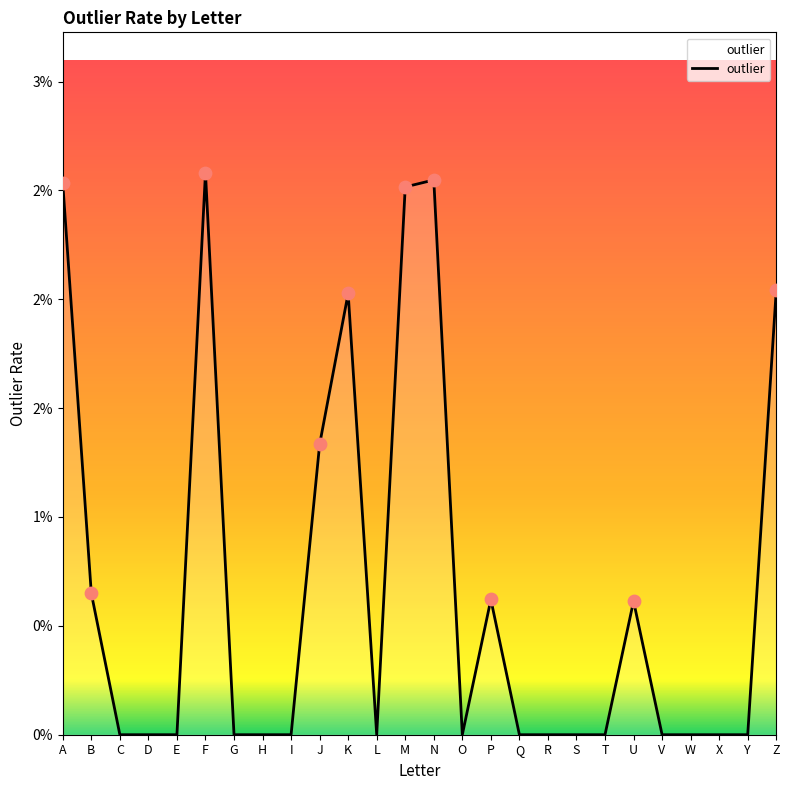

Between A and S, which is larger?

A